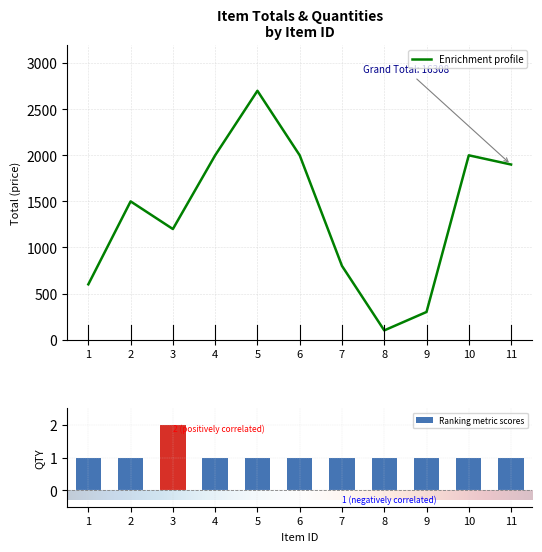

What is the approximate value of TOTAL at 8, to the nearest 100?

100